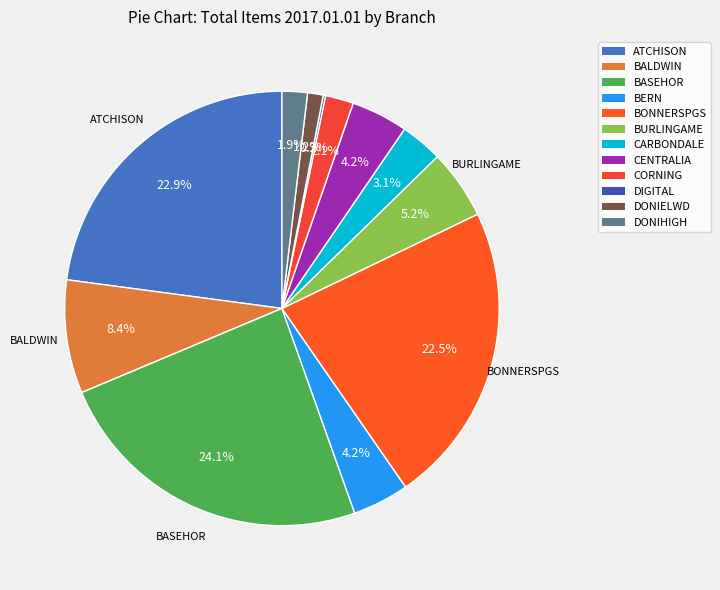

Rank the categories by value from lowest to highest.

DIGITAL, DONIELWD, DONIHIGH, CORNING, CARBONDALE, BERN, CENTRALIA, BURLINGAME, BALDWIN, BONNERSPGS, ATCHISON, BASEHOR